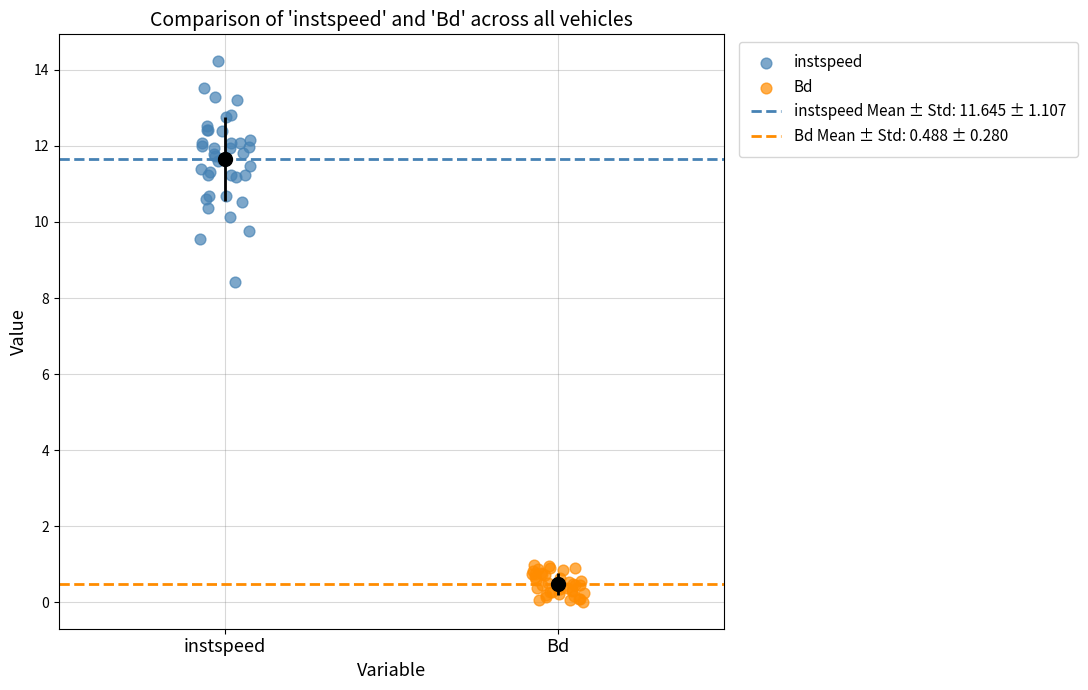

Which series reaches the minimum Y coordinate?

Bd